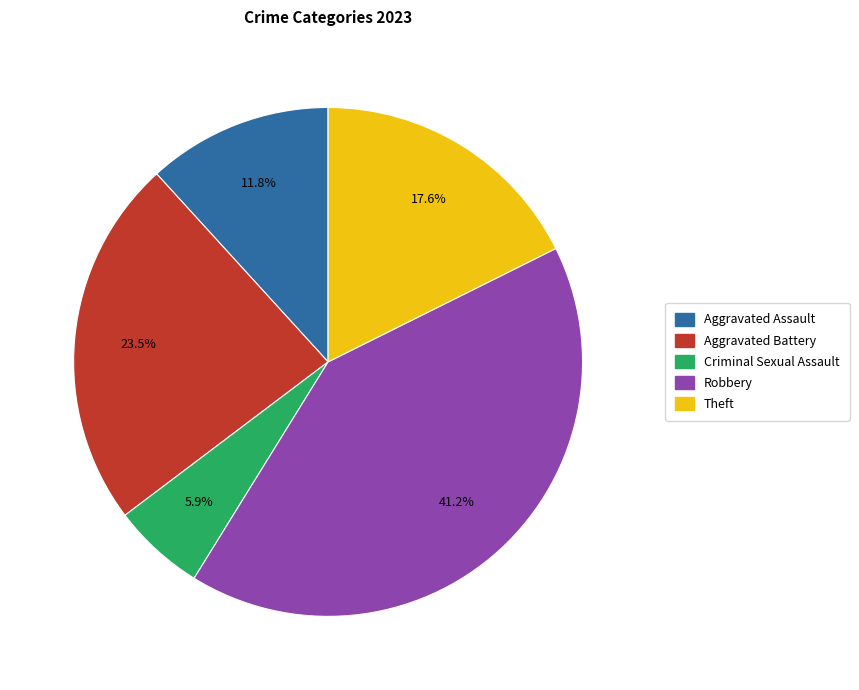

Does any single category account for the majority?

No